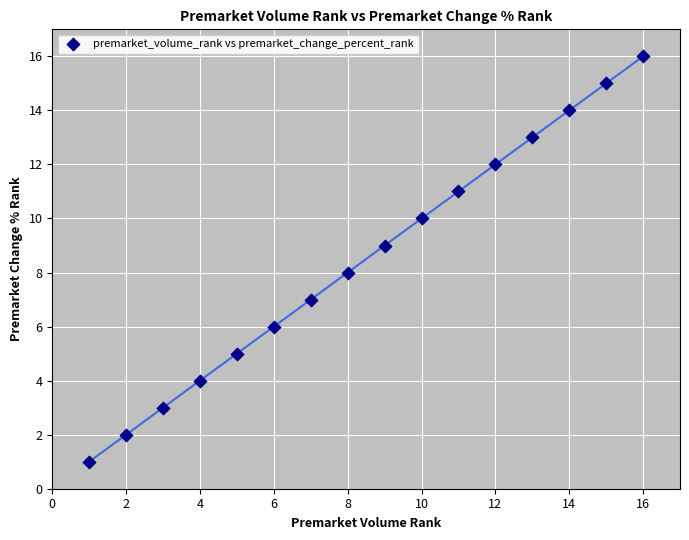

What is the range of Y values (max minus min)?

15